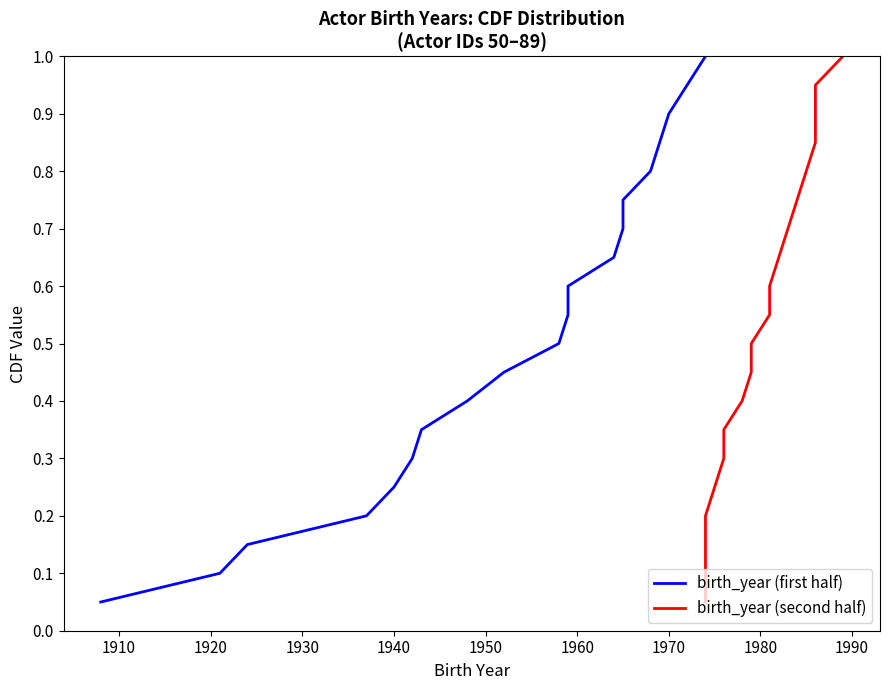

Is the value of birth_year (second half) at 16 greater than the value of birth_year (first half) at 12?

Yes